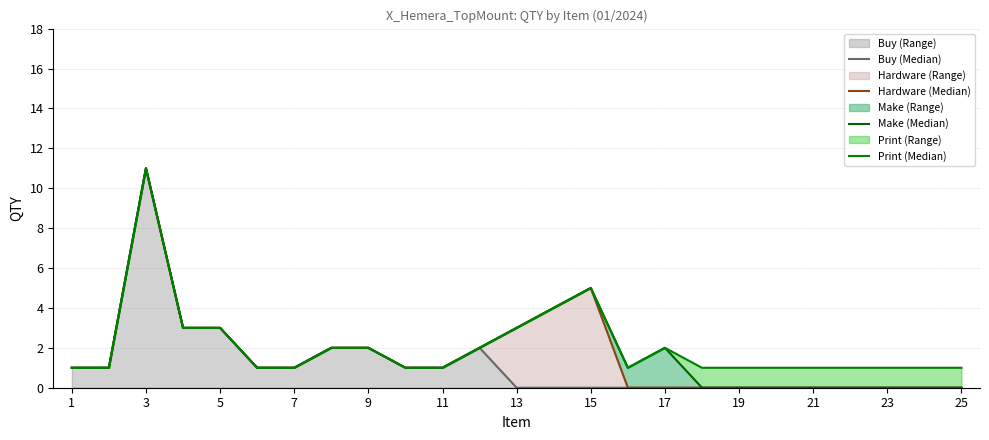

Which has a higher value, 18 or 19?

19